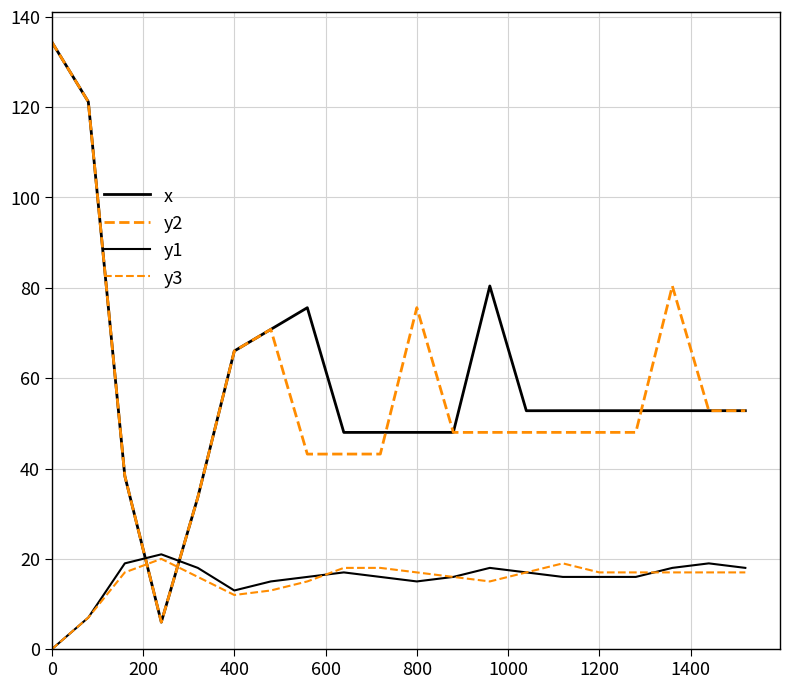

What is the value of the x point at the 7th from the left?

70.8